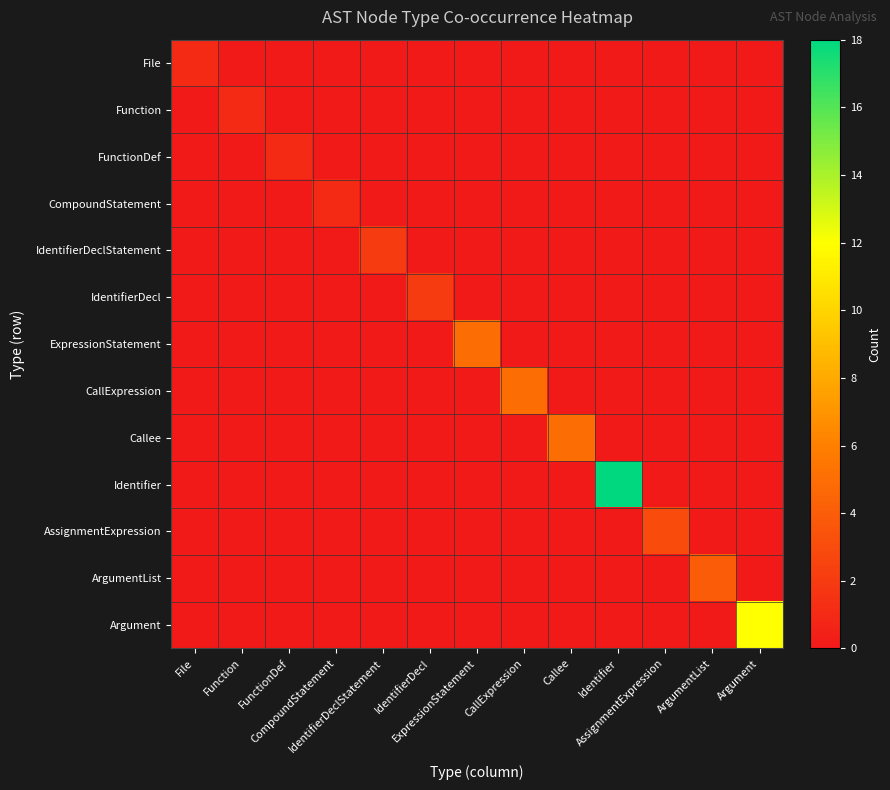

Reading left to right, list all the values displayed in this chart.

File: File=1	Function=0	FunctionDef=0	CompoundStatement=0	IdentifierDeclStatement=0	IdentifierDecl=0	ExpressionStatement=0	CallExpression=0	Callee=0	Identifier=0	AssignmentExpression=0	ArgumentList=0	Argument=0
Function: File=0	Function=1	FunctionDef=0	CompoundStatement=0	IdentifierDeclStatement=0	IdentifierDecl=0	ExpressionStatement=0	CallExpression=0	Callee=0	Identifier=0	AssignmentExpression=0	ArgumentList=0	Argument=0
FunctionDef: File=0	Function=0	FunctionDef=1	CompoundStatement=0	IdentifierDeclStatement=0	IdentifierDecl=0	ExpressionStatement=0	CallExpression=0	Callee=0	Identifier=0	AssignmentExpression=0	ArgumentList=0	Argument=0
CompoundStatement: File=0	Function=0	FunctionDef=0	CompoundStatement=1	IdentifierDeclStatement=0	IdentifierDecl=0	ExpressionStatement=0	CallExpression=0	Callee=0	Identifier=0	AssignmentExpression=0	ArgumentList=0	Argument=0
IdentifierDeclStatement: File=0	Function=0	FunctionDef=0	CompoundStatement=0	IdentifierDeclStatement=2	IdentifierDecl=0	ExpressionStatement=0	CallExpression=0	Callee=0	Identifier=0	AssignmentExpression=0	ArgumentList=0	Argument=0
IdentifierDecl: File=0	Function=0	FunctionDef=0	CompoundStatement=0	IdentifierDeclStatement=0	IdentifierDecl=2	ExpressionStatement=0	CallExpression=0	Callee=0	Identifier=0	AssignmentExpression=0	ArgumentList=0	Argument=0
ExpressionStatement: File=0	Function=0	FunctionDef=0	CompoundStatement=0	IdentifierDeclStatement=0	IdentifierDecl=0	ExpressionStatement=5	CallExpression=0	Callee=0	Identifier=0	AssignmentExpression=0	ArgumentList=0	Argument=0
CallExpression: File=0	Function=0	FunctionDef=0	CompoundStatement=0	IdentifierDeclStatement=0	IdentifierDecl=0	ExpressionStatement=0	CallExpression=5	Callee=0	Identifier=0	AssignmentExpression=0	ArgumentList=0	Argument=0
Callee: File=0	Function=0	FunctionDef=0	CompoundStatement=0	IdentifierDeclStatement=0	IdentifierDecl=0	ExpressionStatement=0	CallExpression=0	Callee=5	Identifier=0	AssignmentExpression=0	ArgumentList=0	Argument=0
Identifier: File=0	Function=0	FunctionDef=0	CompoundStatement=0	IdentifierDeclStatement=0	IdentifierDecl=0	ExpressionStatement=0	CallExpression=0	Callee=0	Identifier=18	AssignmentExpression=0	ArgumentList=0	Argument=0
AssignmentExpression: File=0	Function=0	FunctionDef=0	CompoundStatement=0	IdentifierDeclStatement=0	IdentifierDecl=0	ExpressionStatement=0	CallExpression=0	Callee=0	Identifier=0	AssignmentExpression=3	ArgumentList=0	Argument=0
ArgumentList: File=0	Function=0	FunctionDef=0	CompoundStatement=0	IdentifierDeclStatement=0	IdentifierDecl=0	ExpressionStatement=0	CallExpression=0	Callee=0	Identifier=0	AssignmentExpression=0	ArgumentList=4	Argument=0
Argument: File=0	Function=0	FunctionDef=0	CompoundStatement=0	IdentifierDeclStatement=0	IdentifierDecl=0	ExpressionStatement=0	CallExpression=0	Callee=0	Identifier=0	AssignmentExpression=0	ArgumentList=0	Argument=12